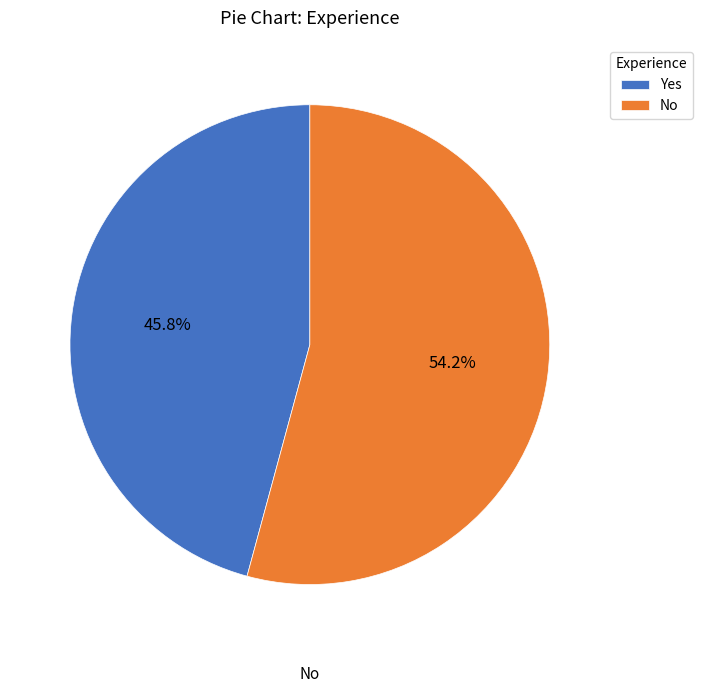

Is it true that Yes is 46% of the pie?

True